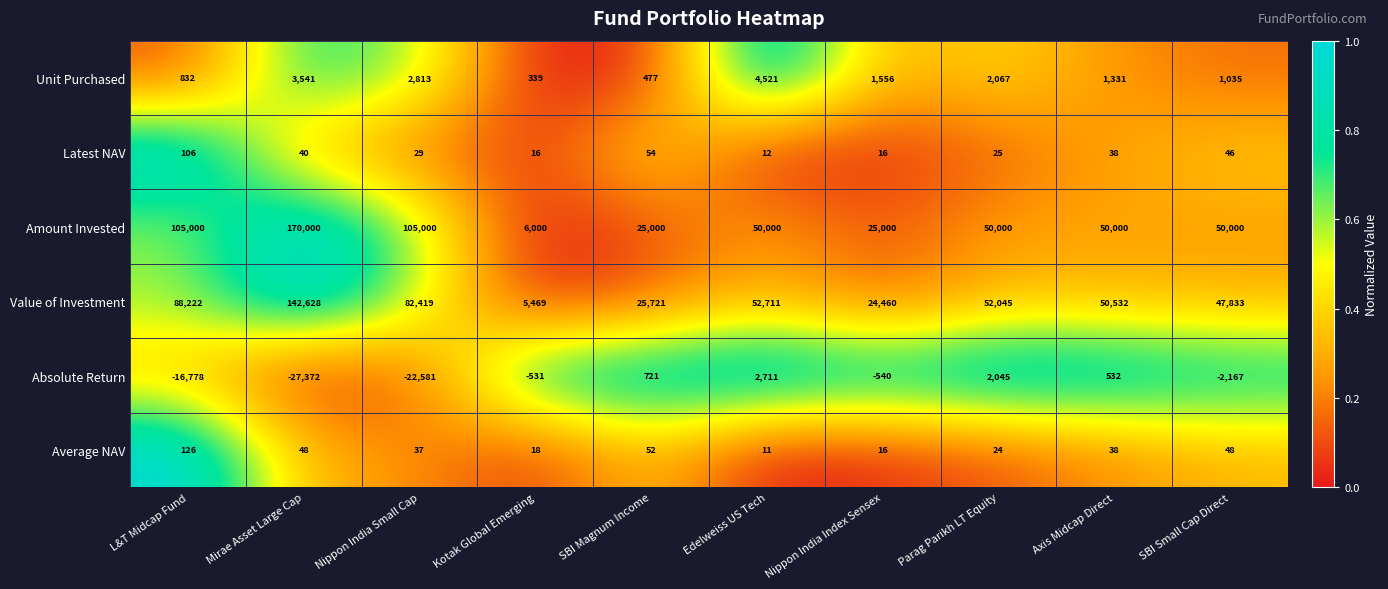

What is the sum of the Average NAV values at Axis Midcap Direct and Nippon India Index Sensex?

54